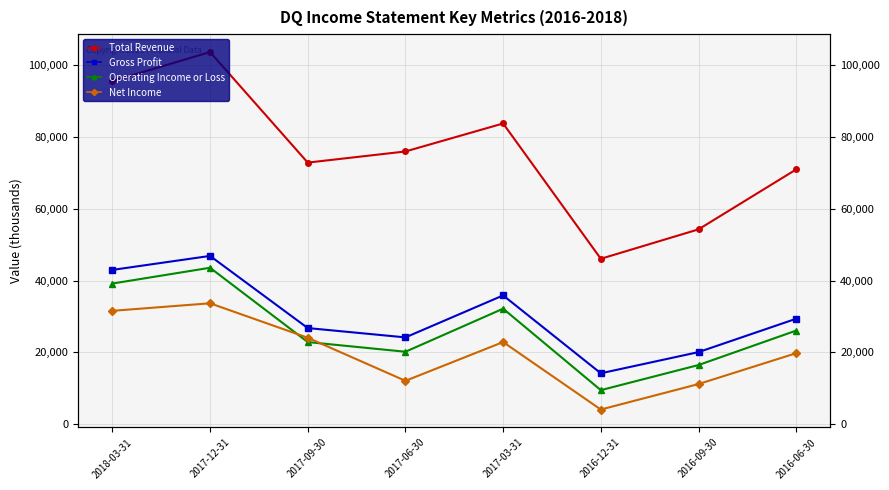

How many interior local peaks does the Operating Income or Loss series have?

2